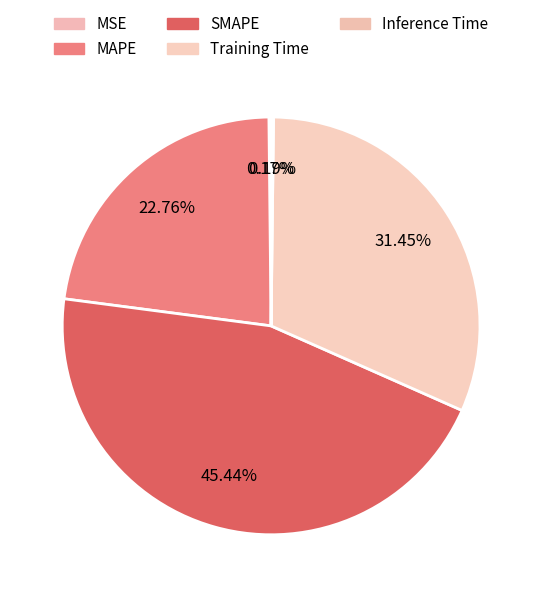

What percentage do SMAPE and MAPE together represent?

68.2%